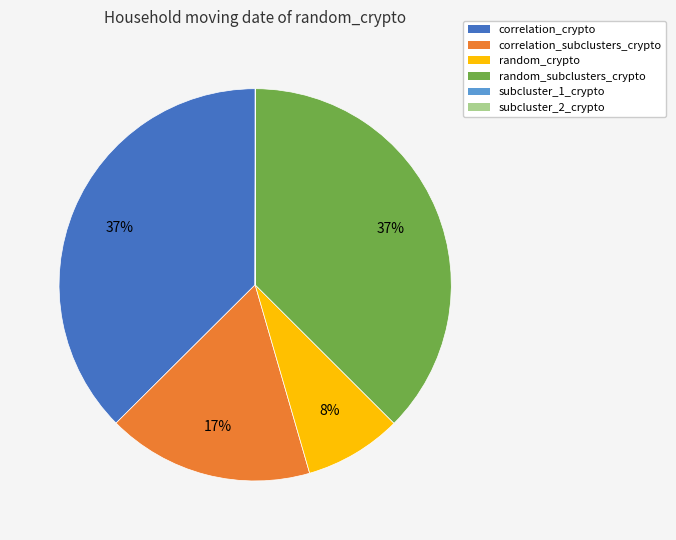

Is there any slice that represents more than half of the pie?

No